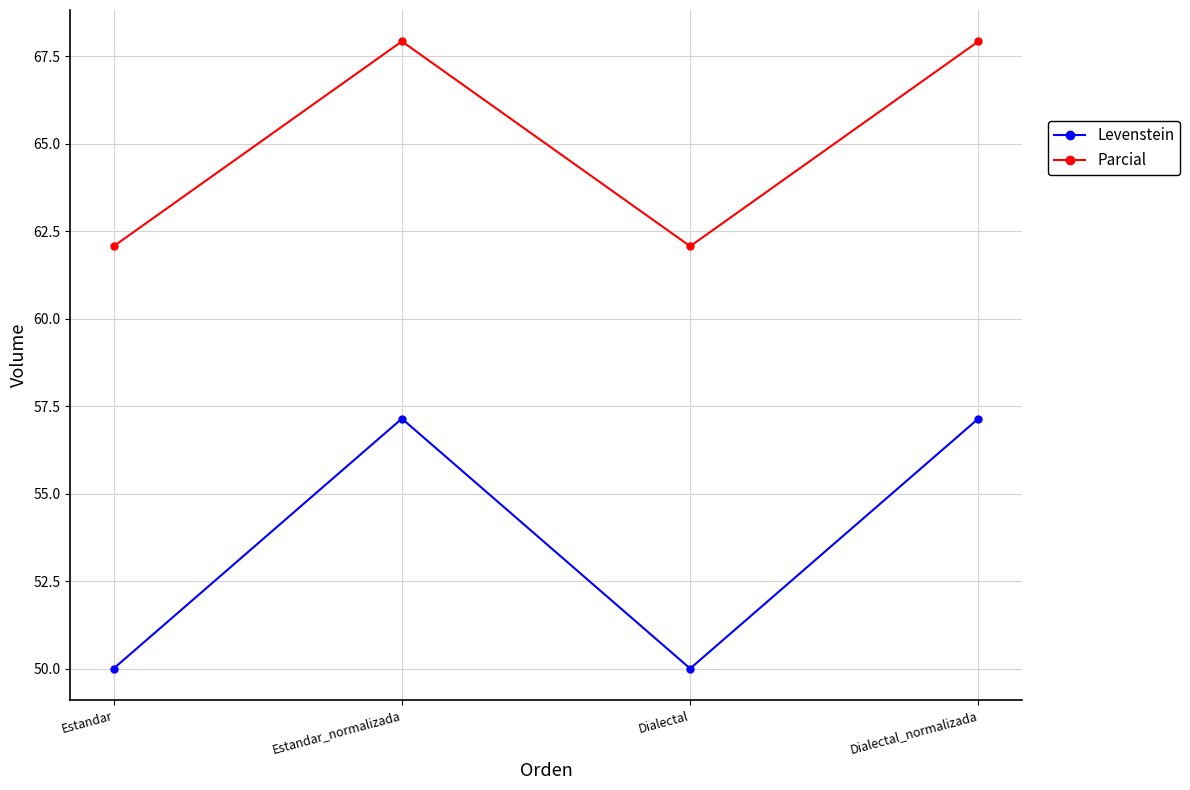

Reading right to left, transcribe all the data shown in this chart.

Levenstein: 57.1	50.0	57.1	50.0
Parcial: 67.9	62.1	67.9	62.1